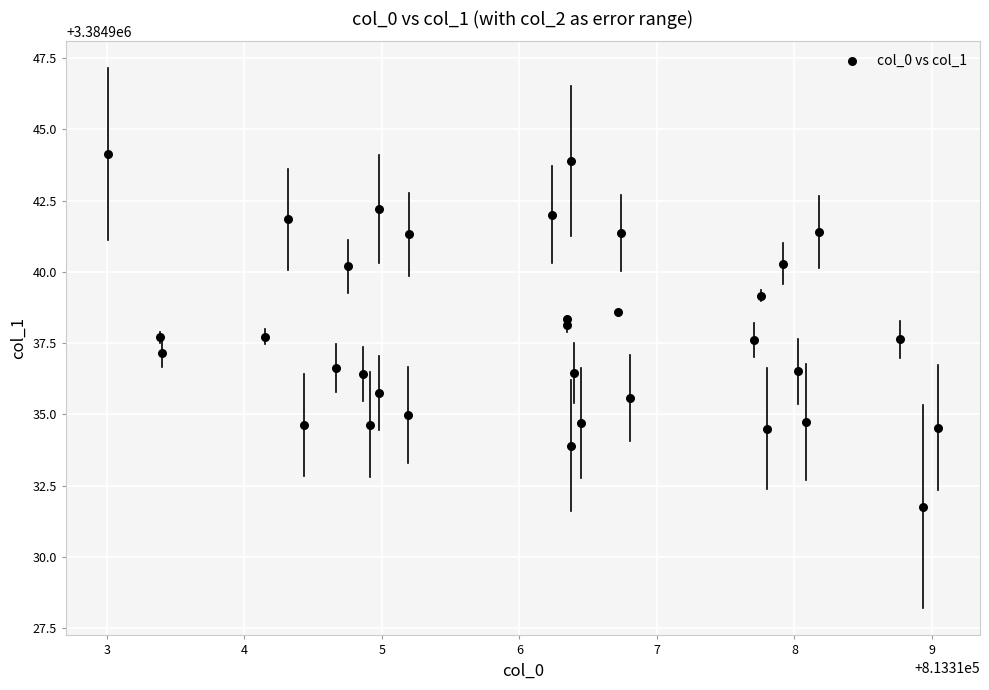

What is the range of Y values (max minus min)?

12.4